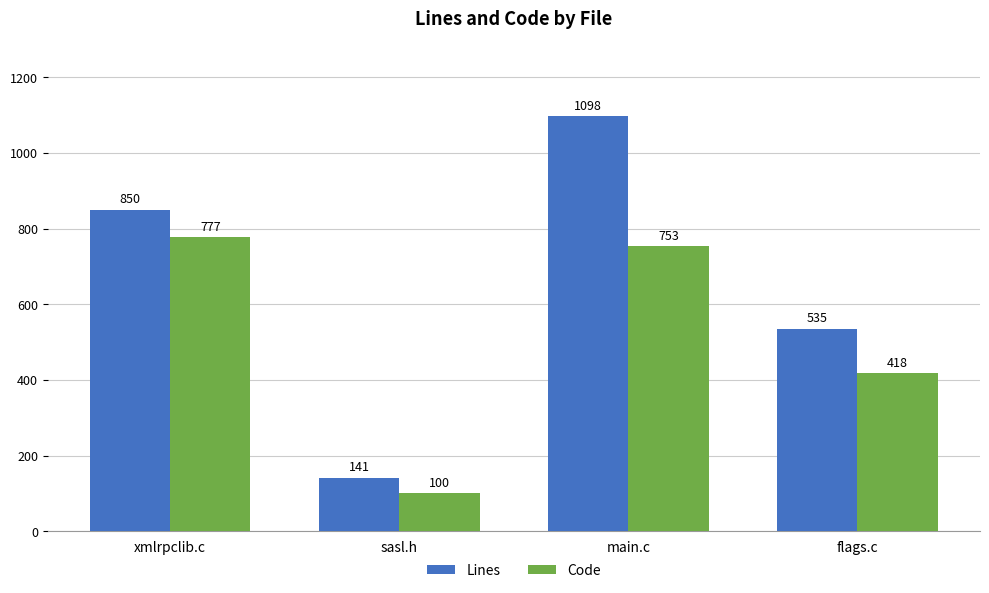

What is the difference between the second highest and second lowest values in the Lines series?

315